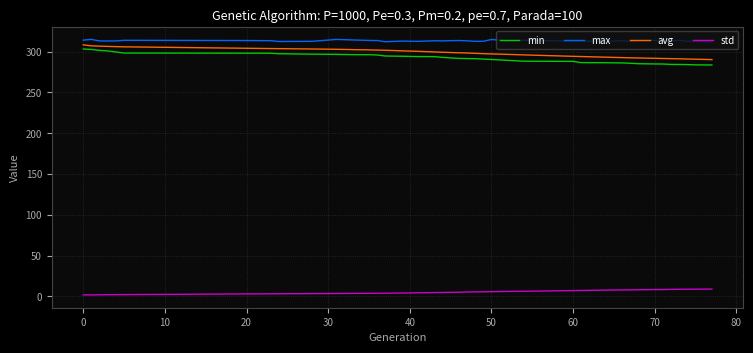

True or false: std and max intersect in this chart.

False